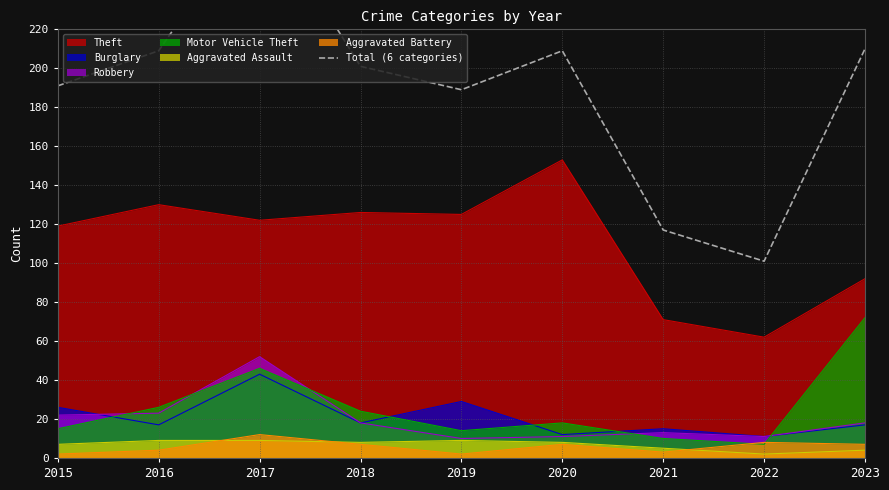

Which category has the highest value in the Motor Vehicle Theft series?

2023